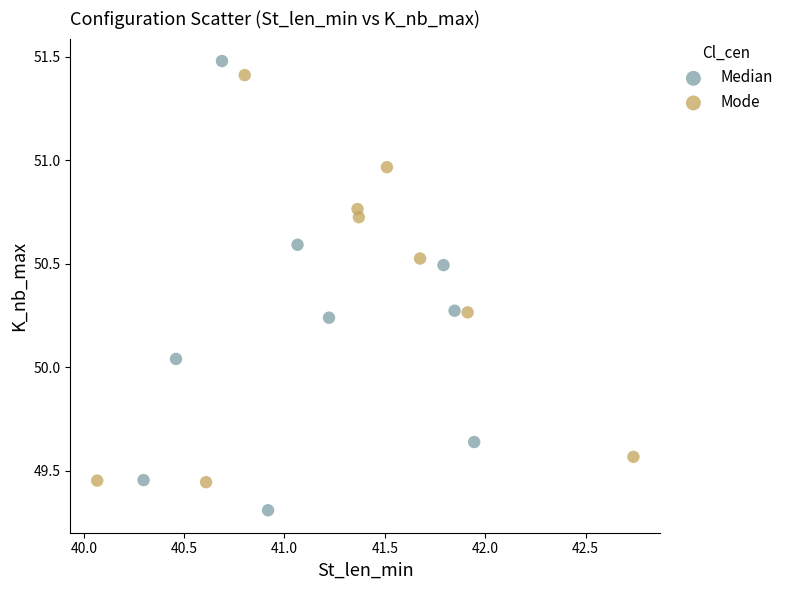

Which series has the widest spread of Y values?

Median